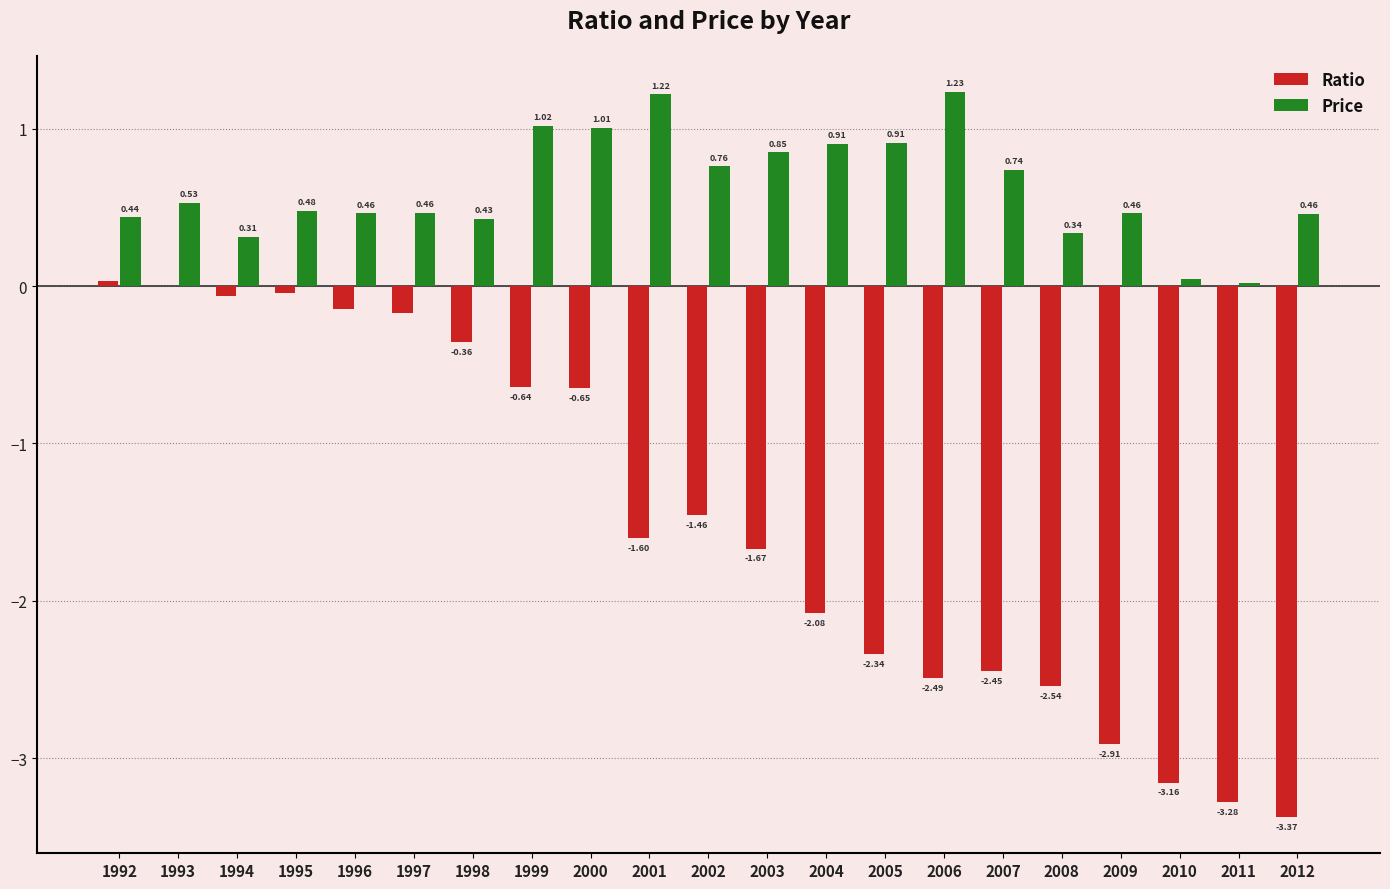

Count the number of data series in this chart.

2